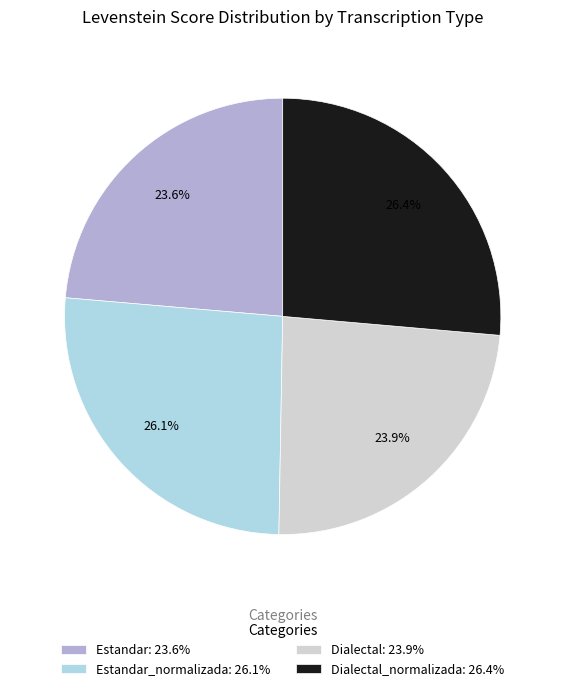

Is there any slice that represents more than half of the pie?

No